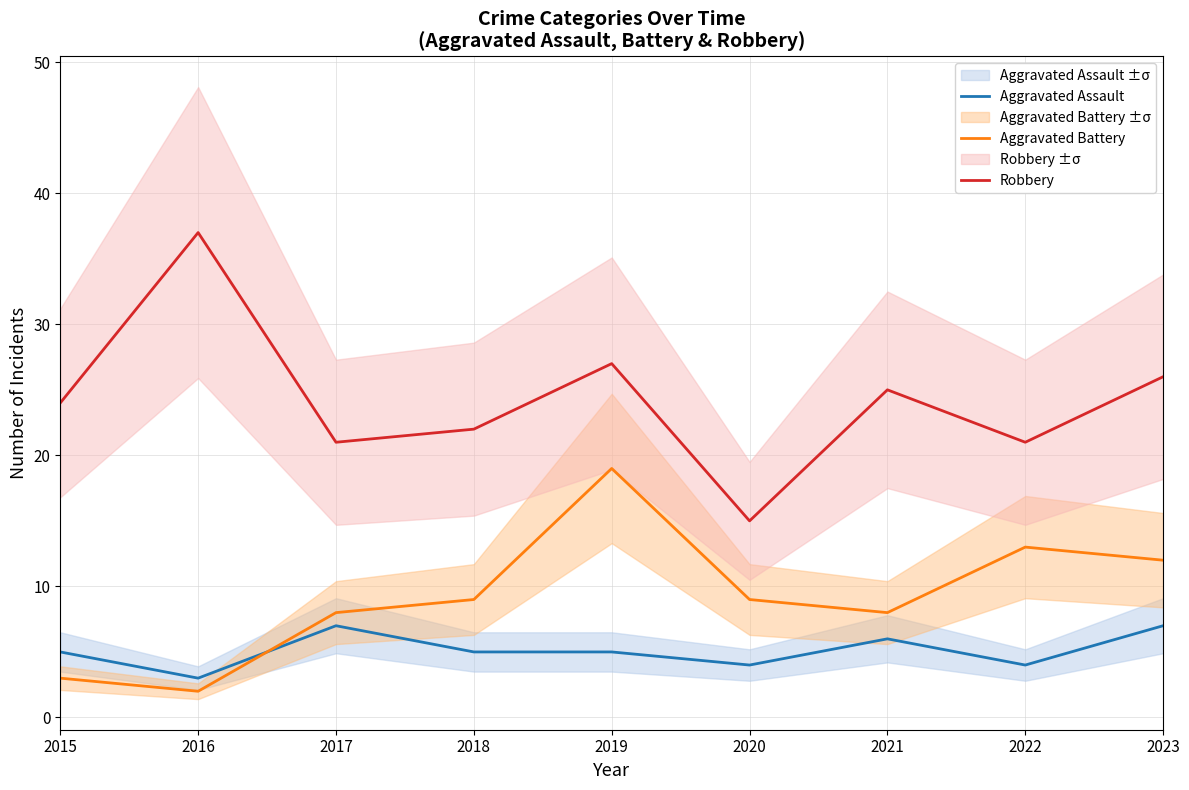

Does the chart have visible grid lines?

Yes